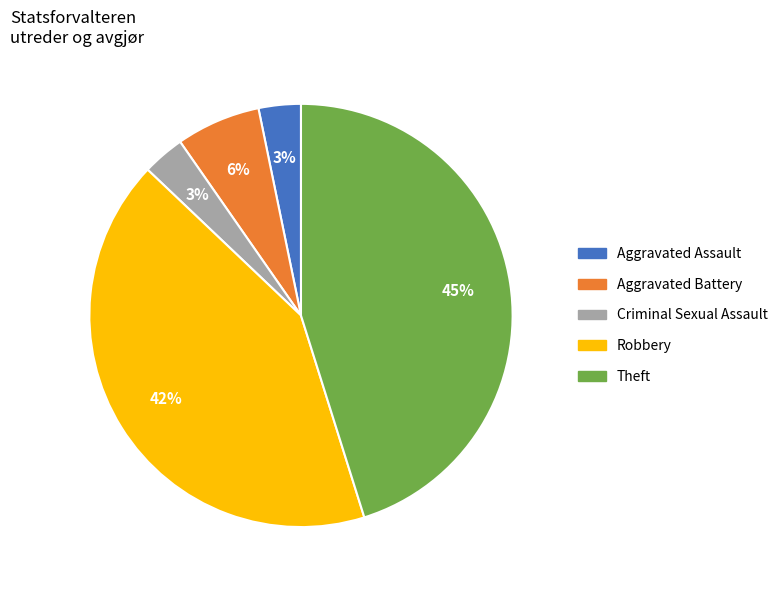

To the nearest percent, what percentage of the pie is Robbery?

42%